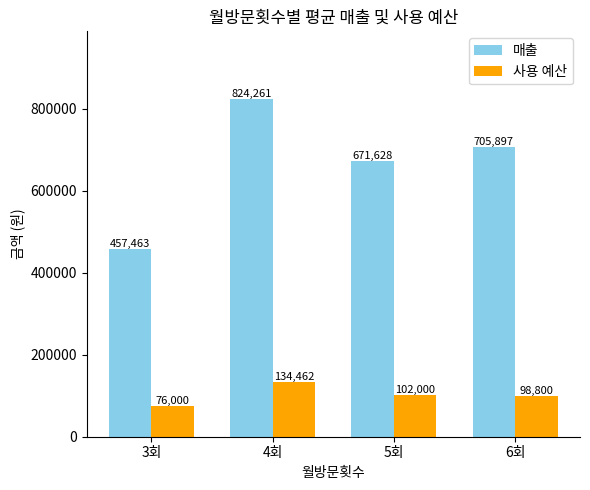

Are the bars horizontal?

No